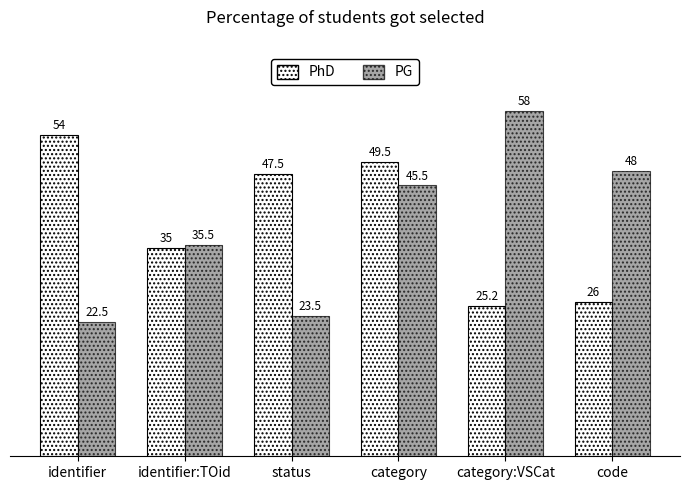

The PhD series shows 35.0 at identifier:TOid. True or false?

True